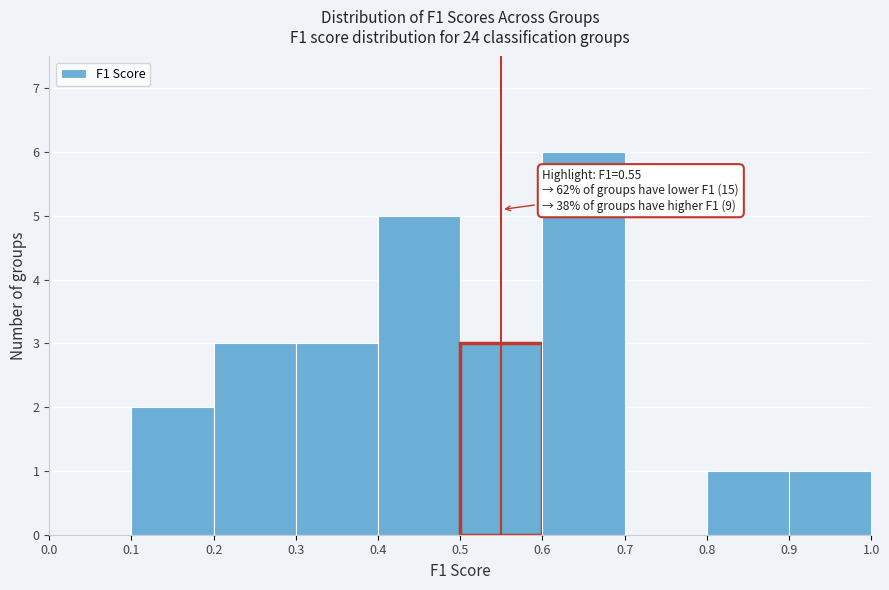

Over which range of the x-axis is the bar tallest?

0.6 to 0.7